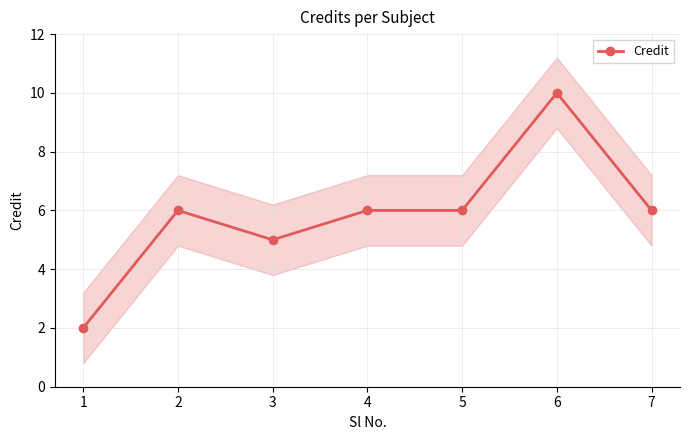

Reading left to right, transcribe all the data shown in this chart.

1=2	2=6	3=5	4=6	5=6	6=10	7=6